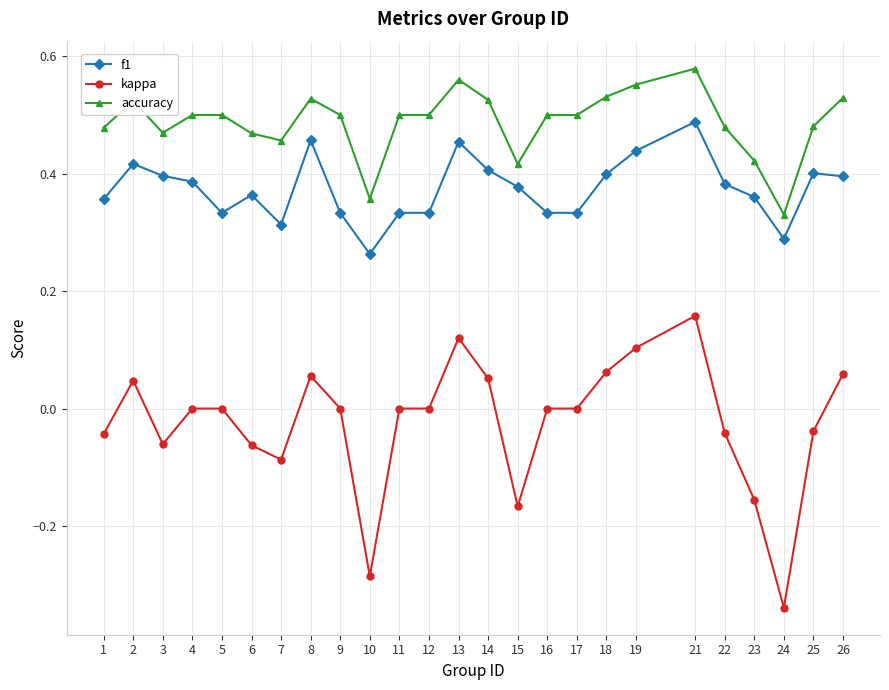

Which series has the largest range (max minus min)?

kappa